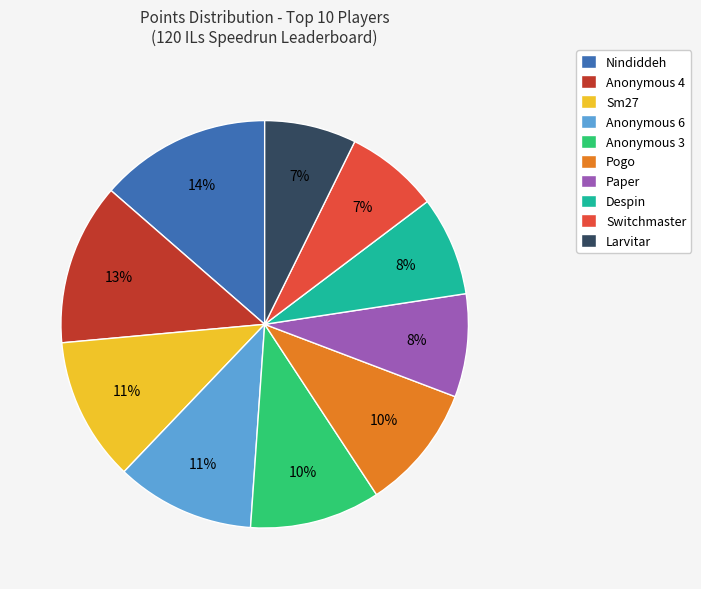

Between Despin and Larvitar, which is larger?

Despin